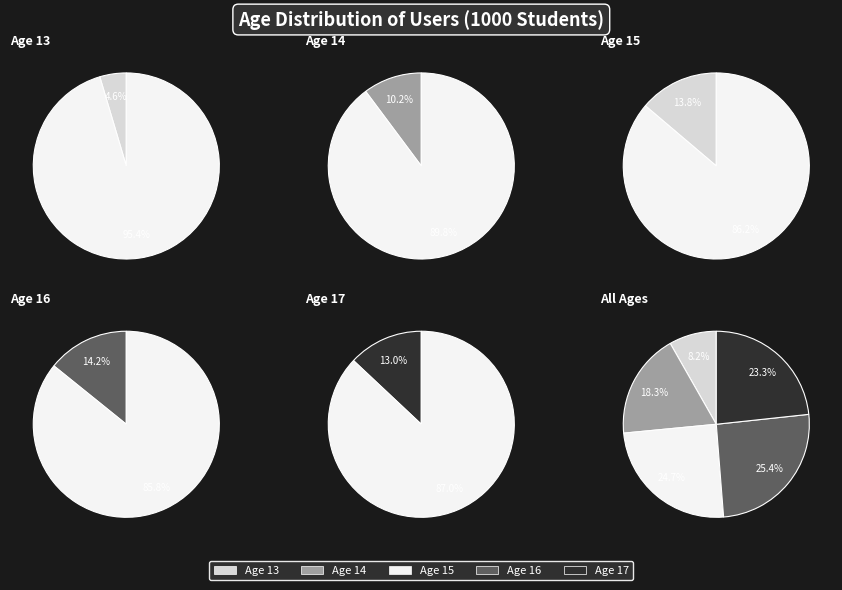

To the nearest percent, what is the difference between the 17 and 15 slice percentages?

1%